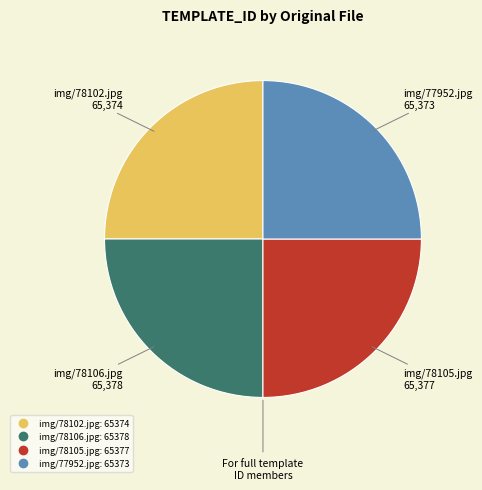

Is there a majority slice in this chart?

No